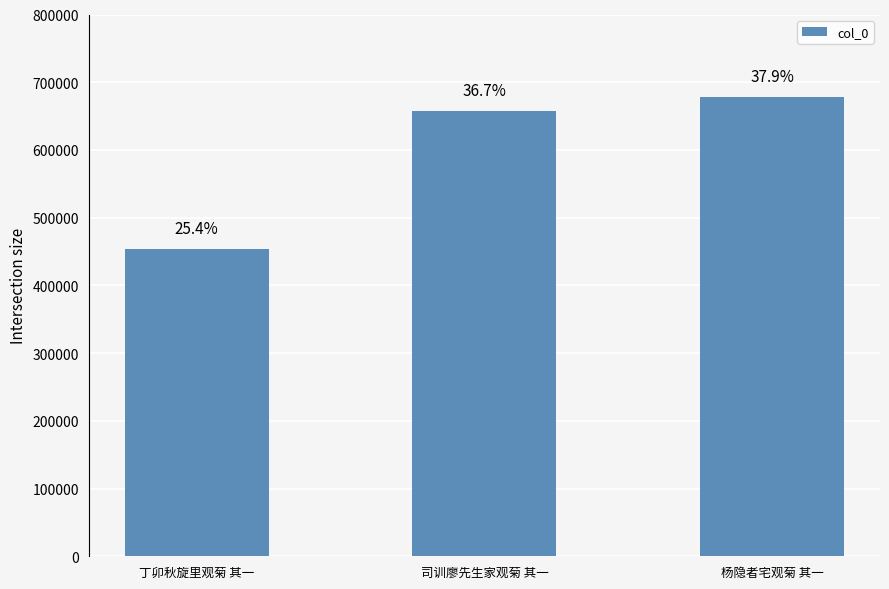

How many bars are there in total?

3